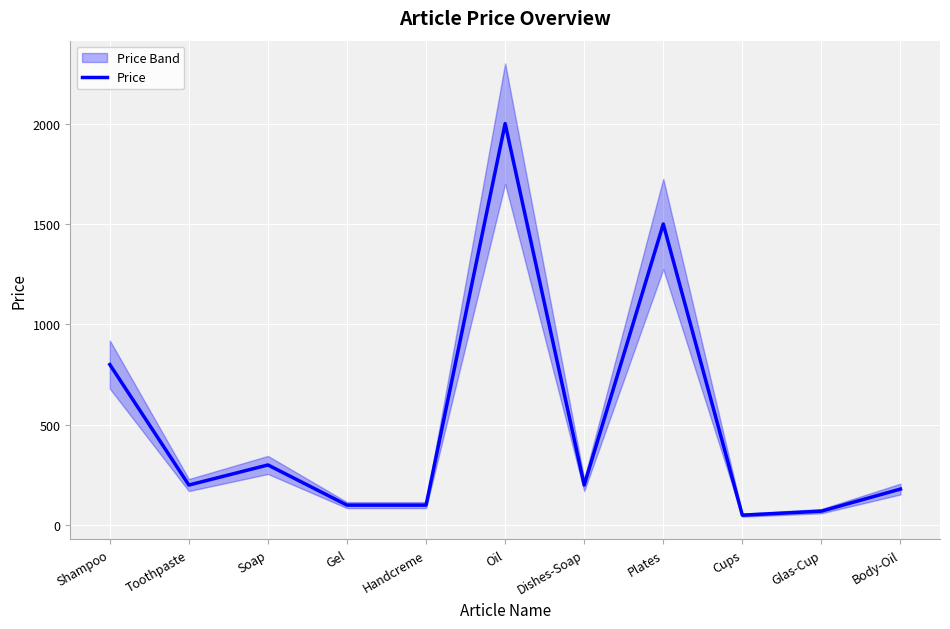

Is it true that the value at Dishes-Soap is 128?

False